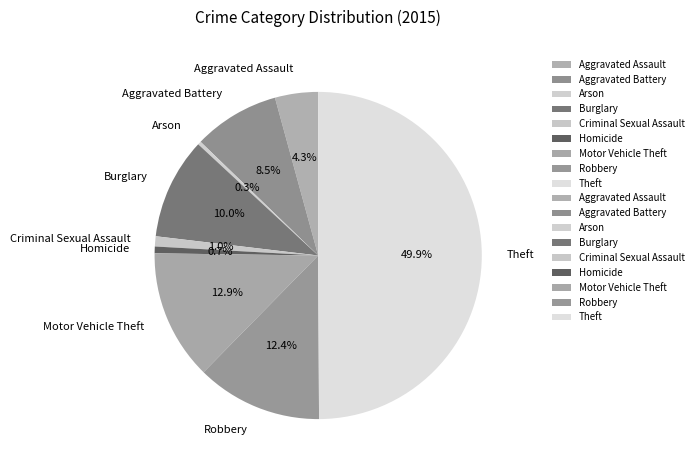

Is Robbery the majority of the pie?

No